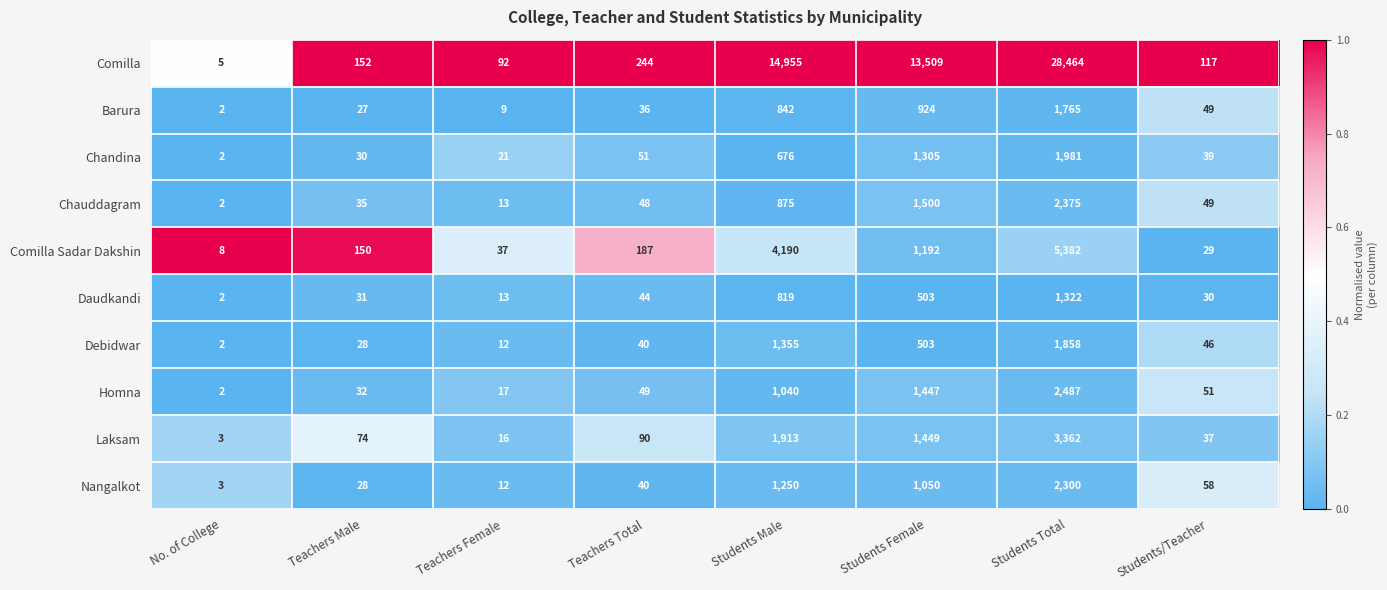

Which category has the highest value in the Chandina series?

Students Total